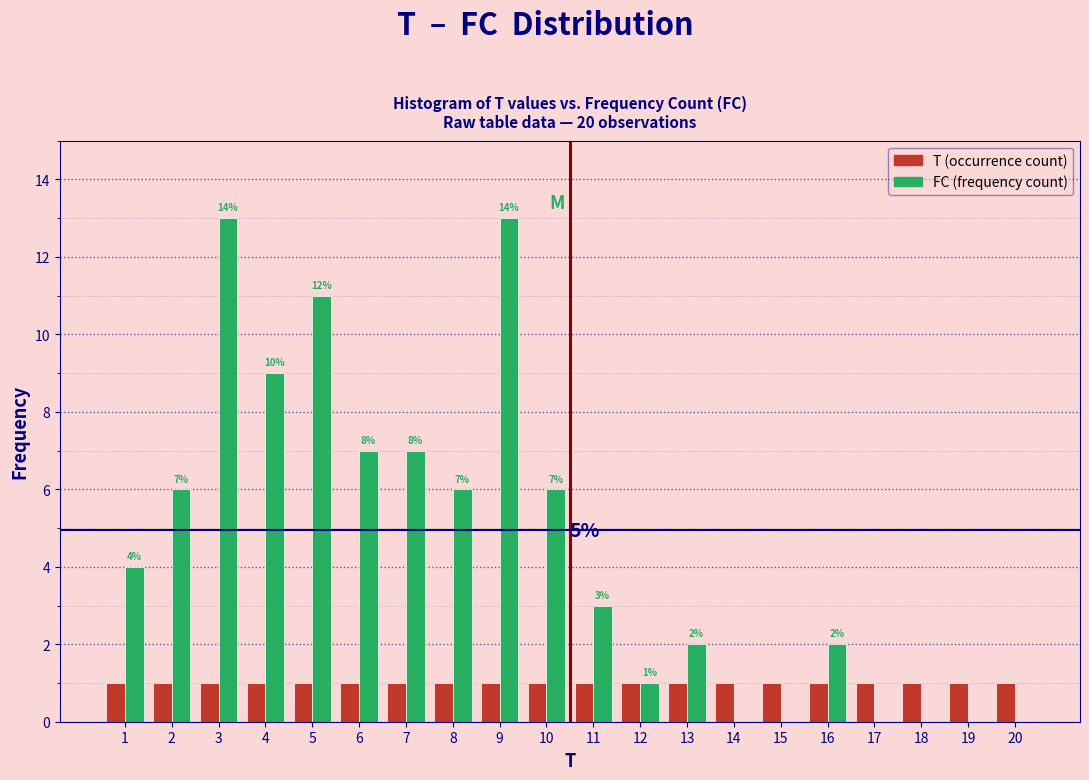

What is the maximum value shown in the chart?

13